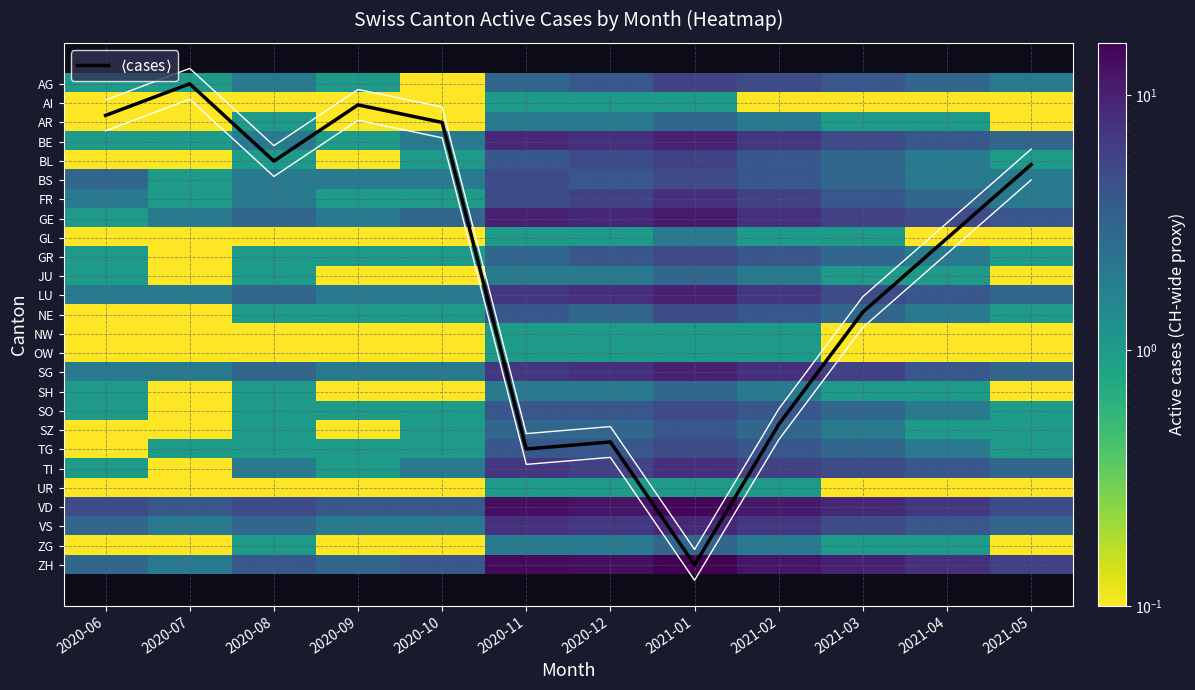

How many data points in BS are less than 3?

6